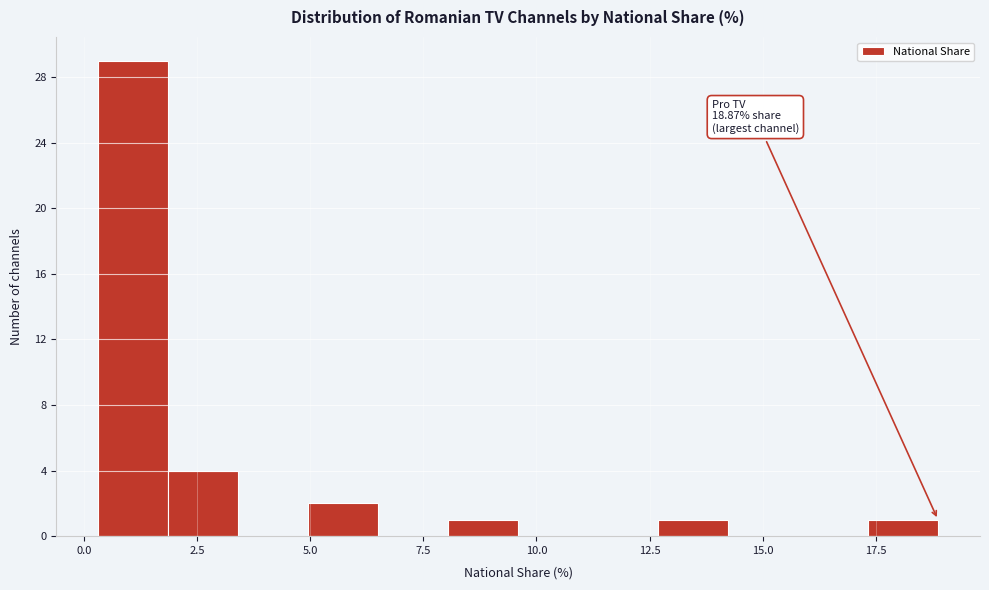

Around what value on the x-axis is the tallest bar? Give the approximate position of its centre, as read against the axis.

1.0